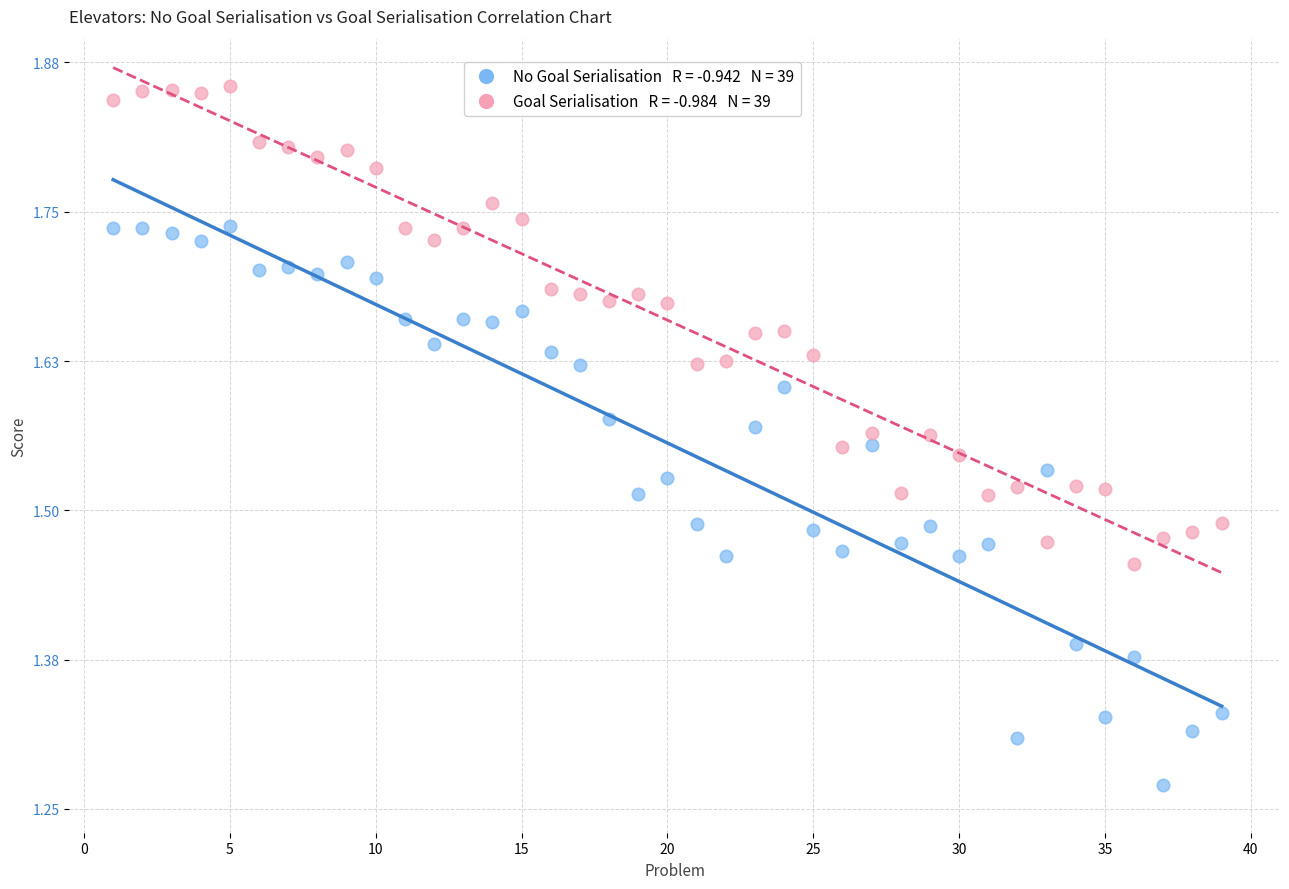

Across all data points, what is the range of X values (max minus min)?

38.0